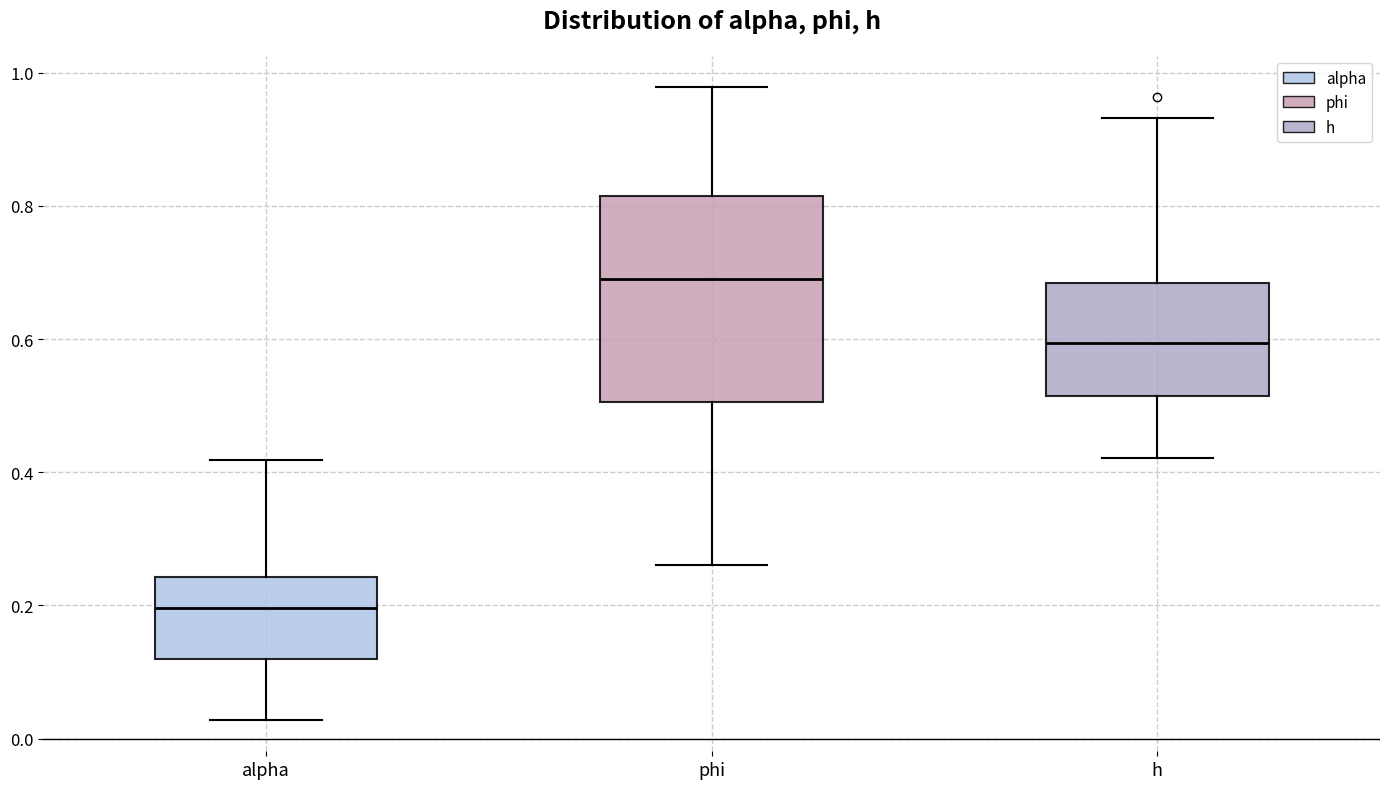

Where does the upper whisker of the box for phi end on the y-axis? The values are not printed on the chart, so give them approximately, as read against the axis.

0.98